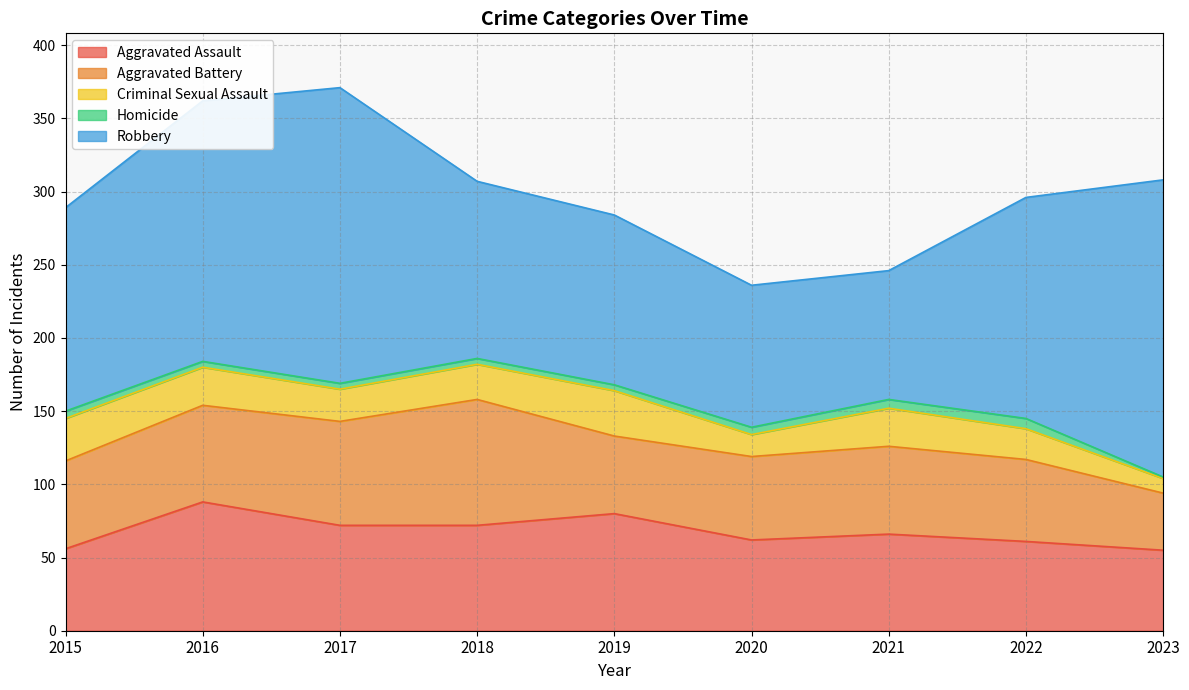

What is the greatest value displayed?

203